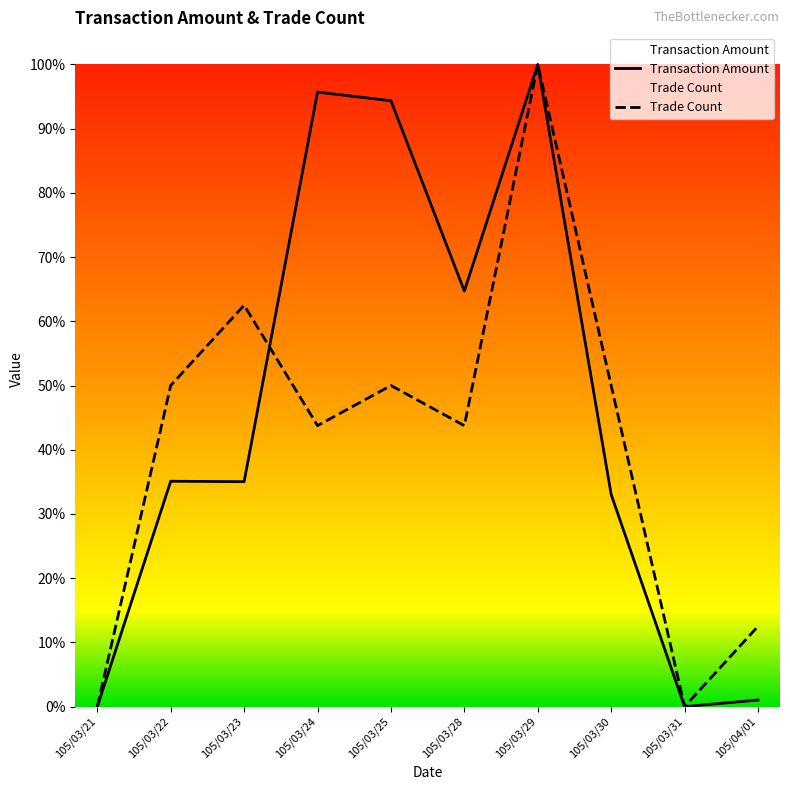

True or false: Transaction Amount has a value of 63137.7 at 105/03/22.

False